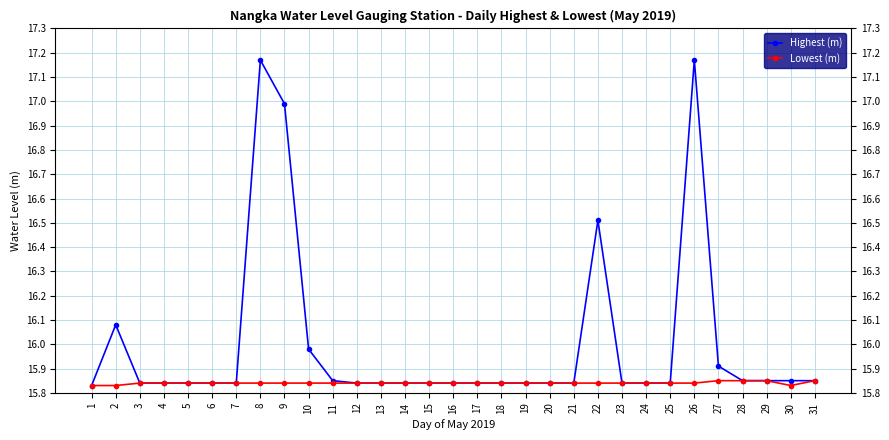

Which series has the widest spread of values?

Highest (m)